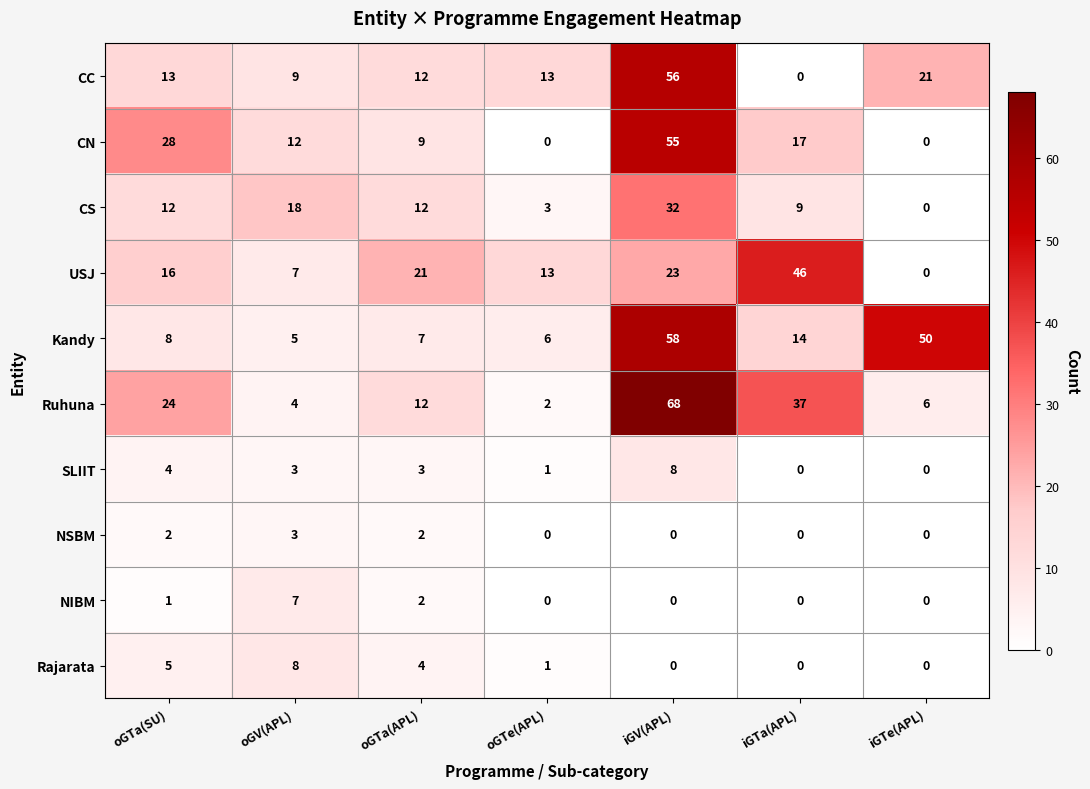

How many data points does each series have?

7